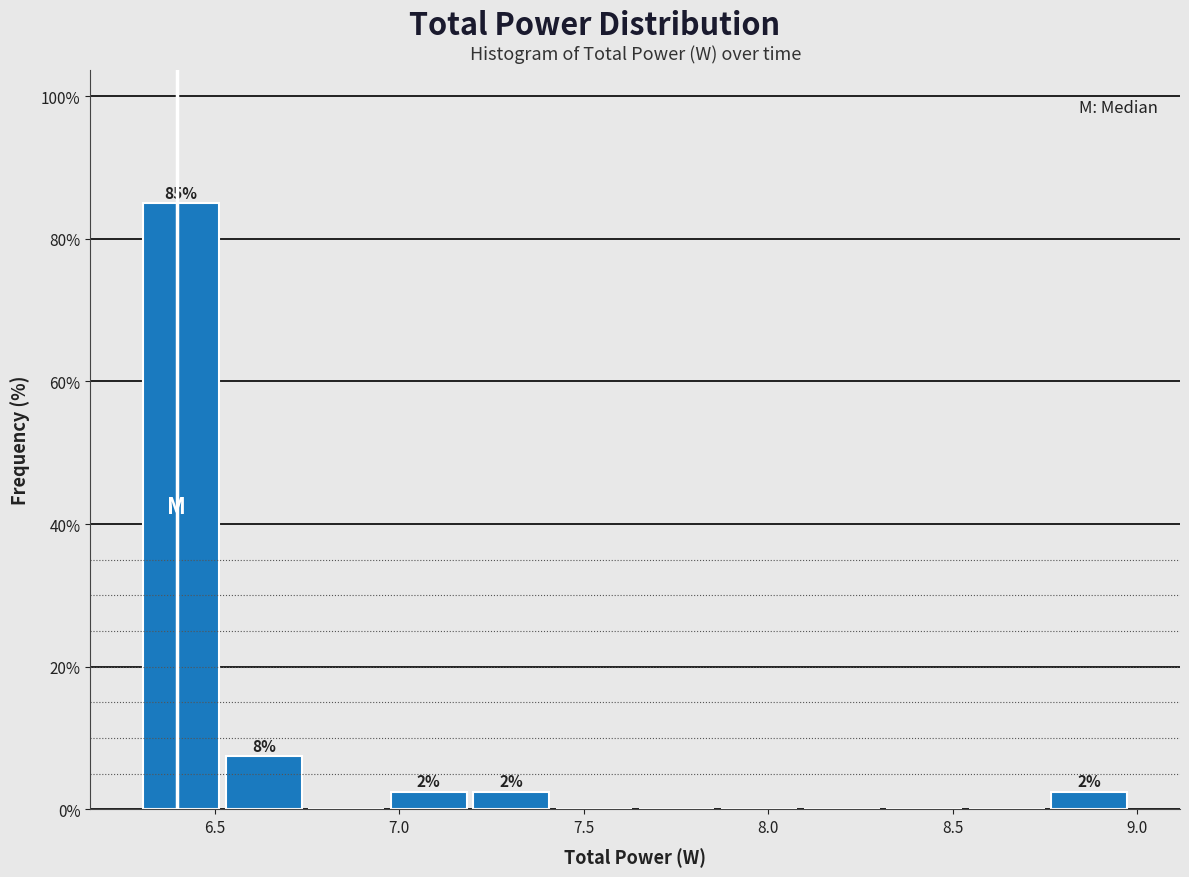

Which range on the x-axis has the tallest bar?

6.30 to 6.50